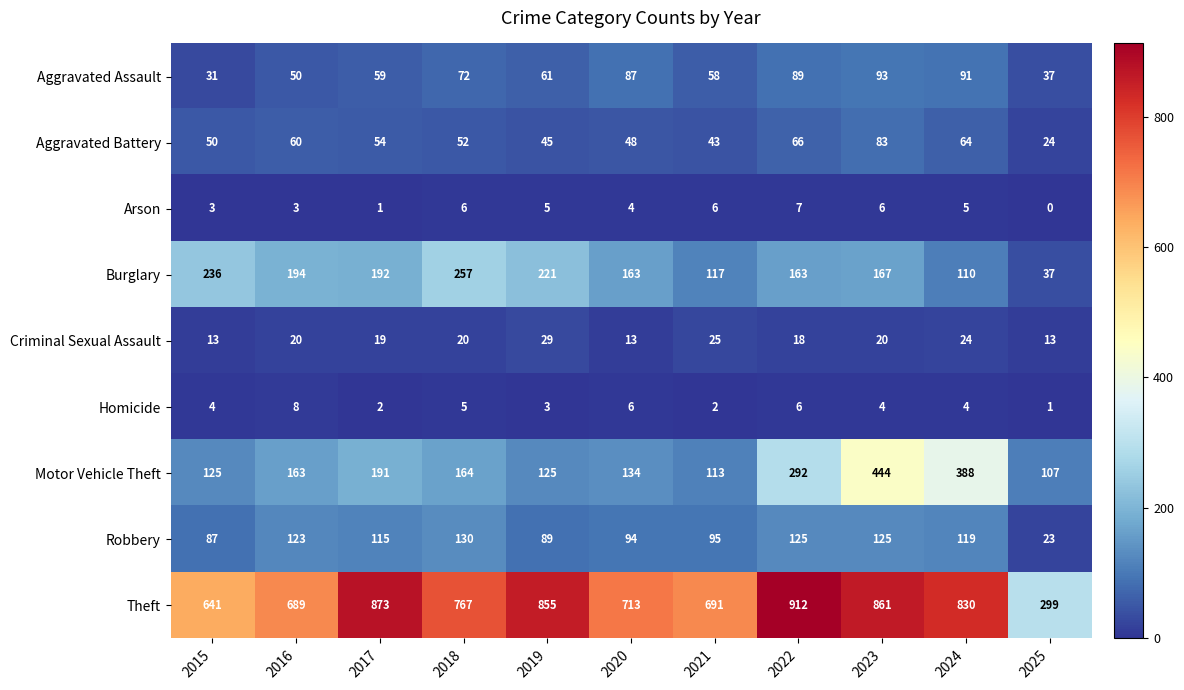

At which label does Aggravated Battery reach its peak?

2023